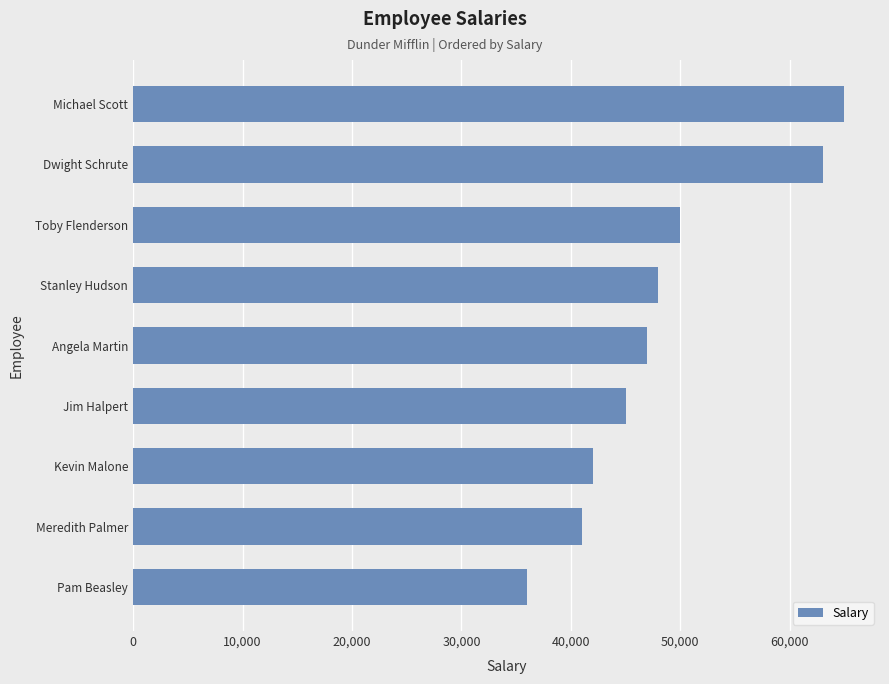

Which category has the highest value across all series?

Michael Scott